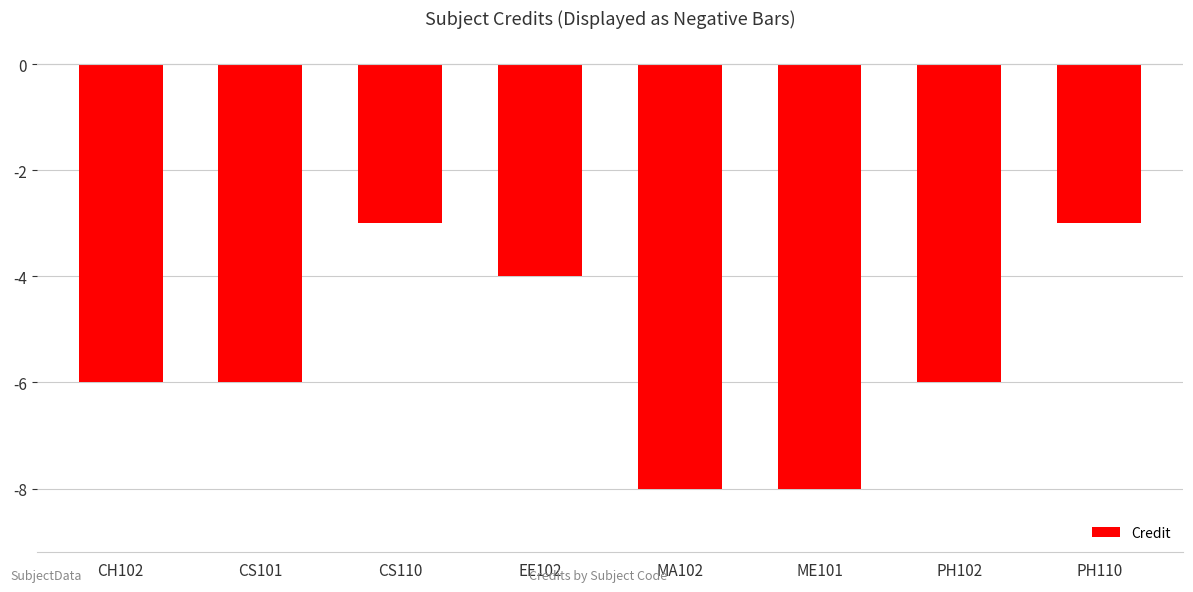

How many distinct data groups are displayed?

1